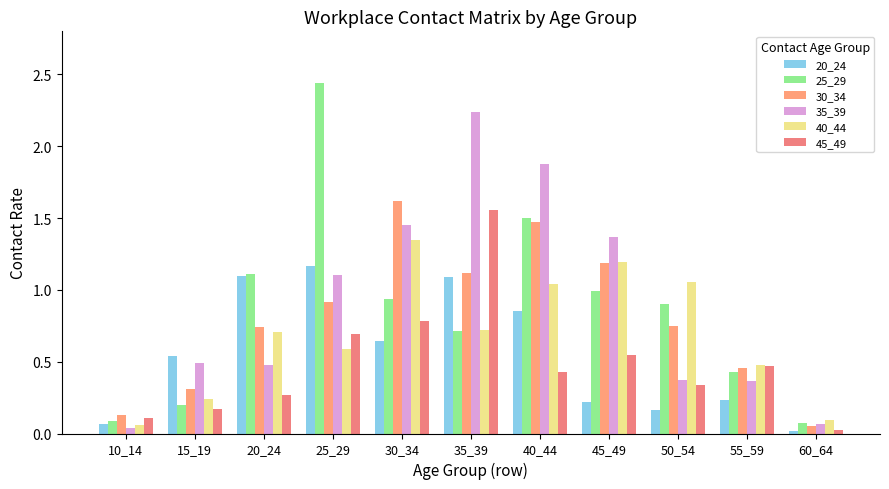

What is the value of the 40_44 bar at the 3rd from the left?

0.7